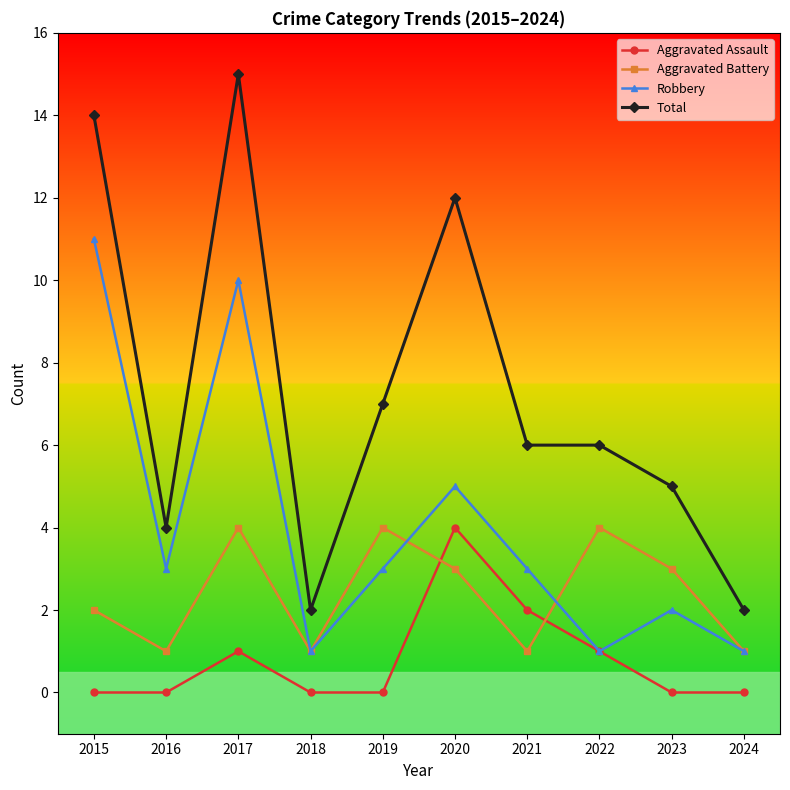

At which category is the sum across all series the highest?

2017